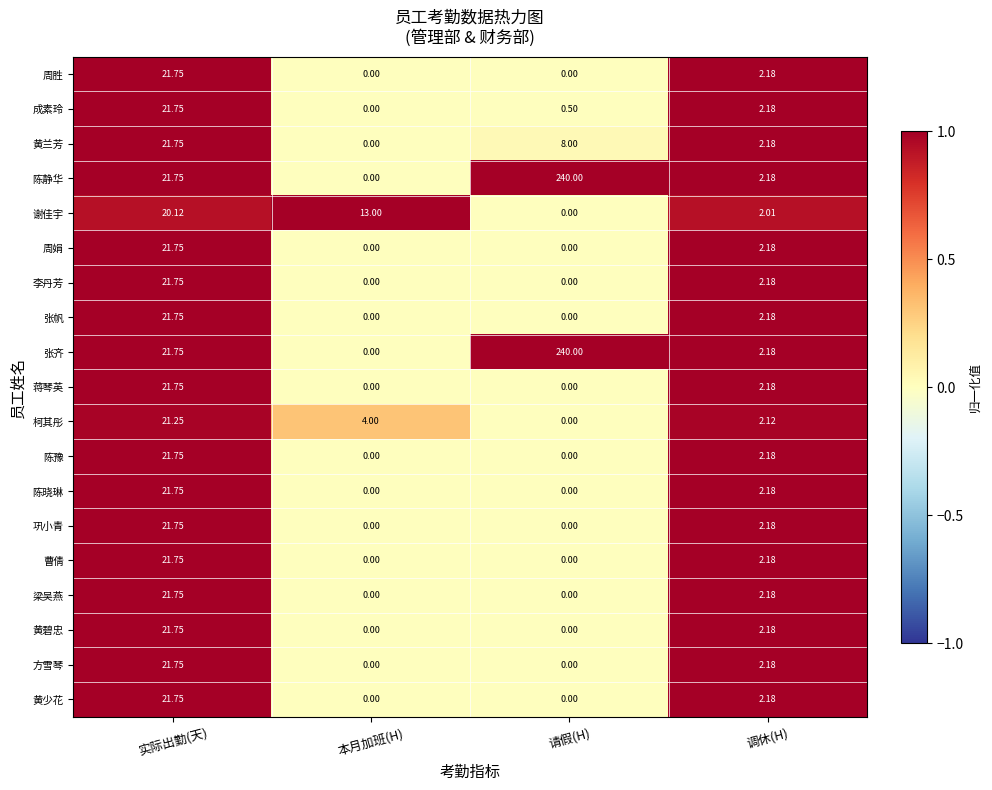

Where does the 谢佳宇 series first go above 13?

实际出勤(天)